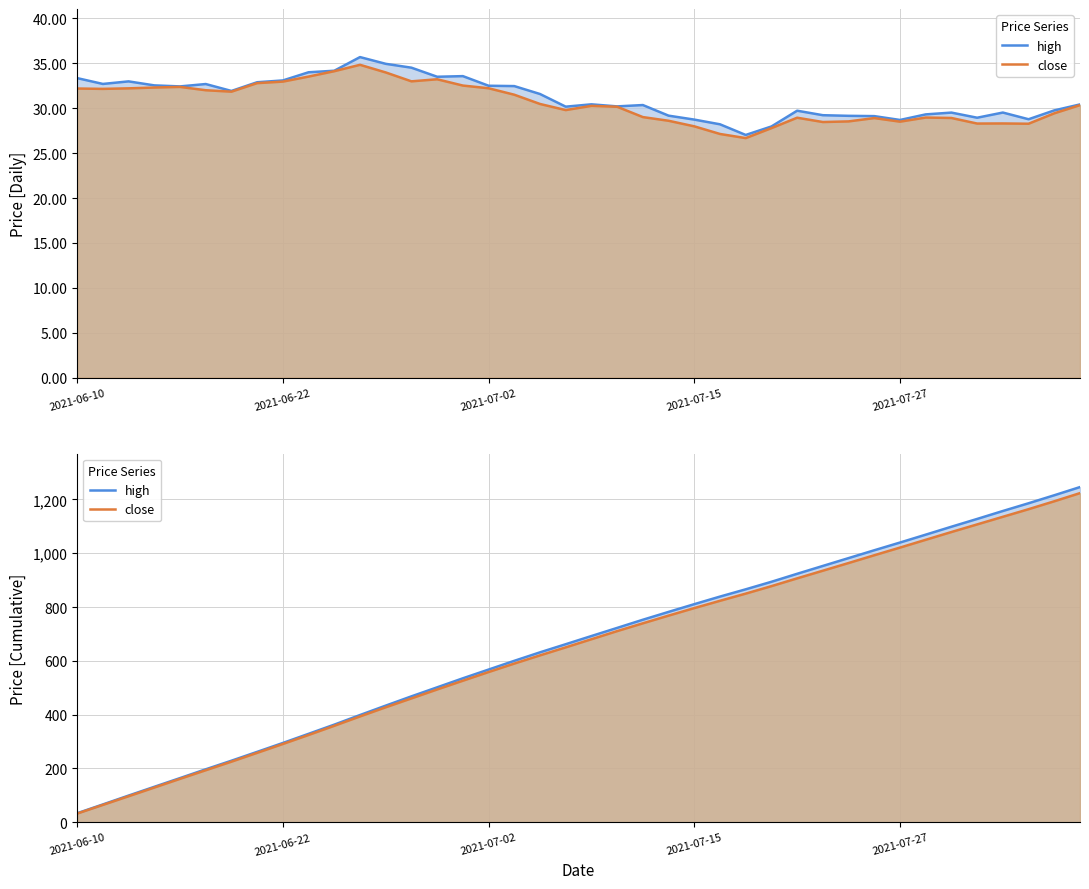

True or false: close has a value of 906.5 at 28.

True